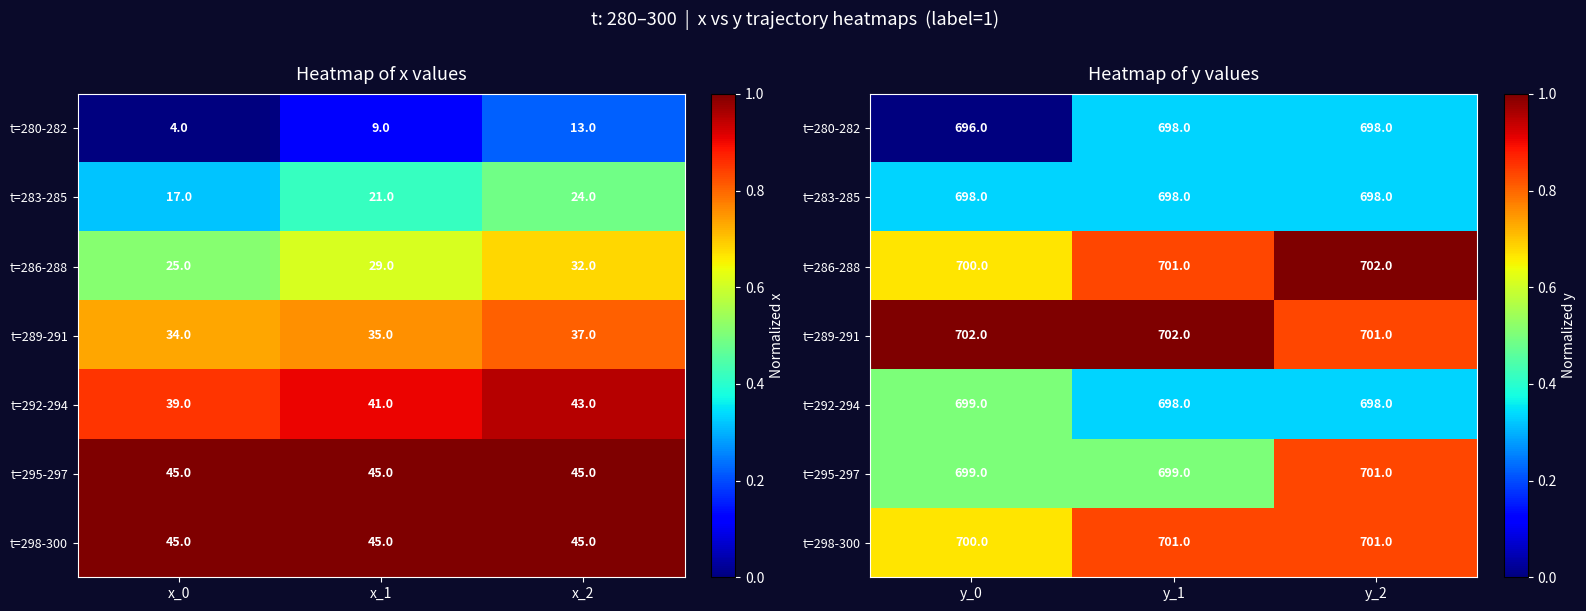

Which has a higher value, x_1 or x_0?

x_1